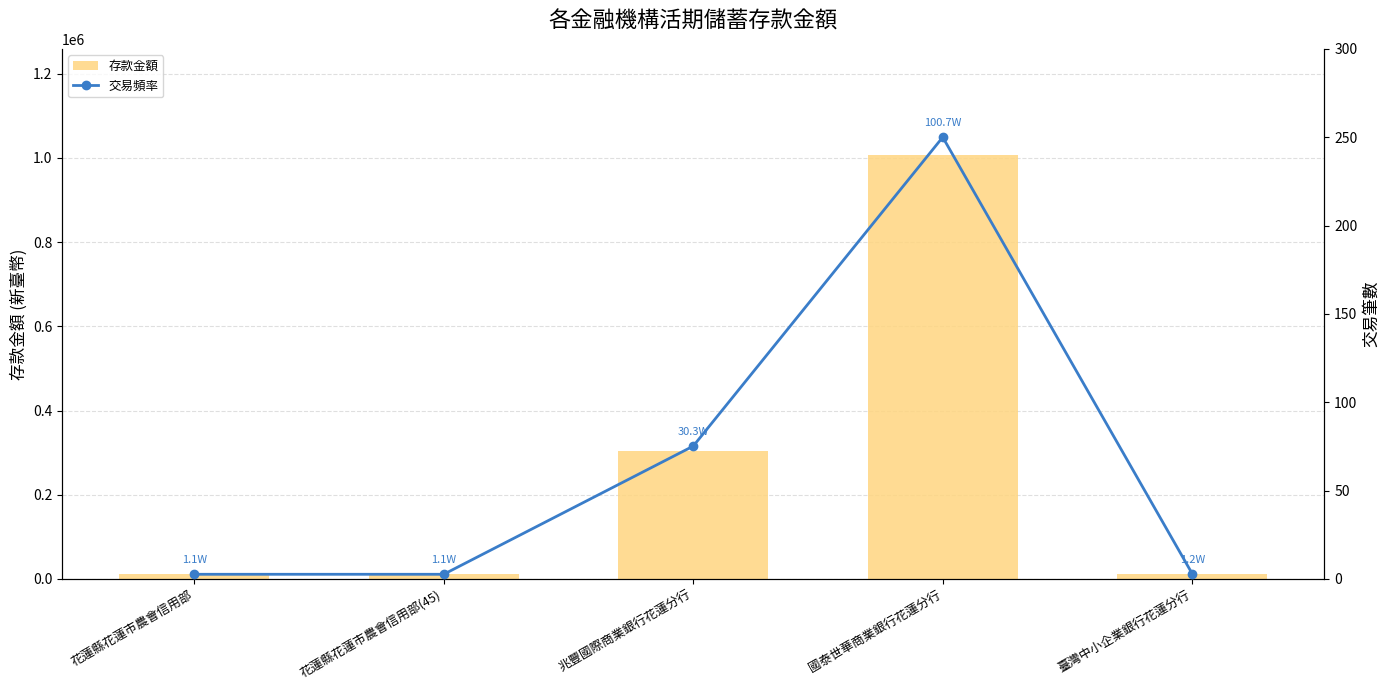

What value does the 存款金額 series have at 國泰世華商業銀行花蓮分行?

1007308